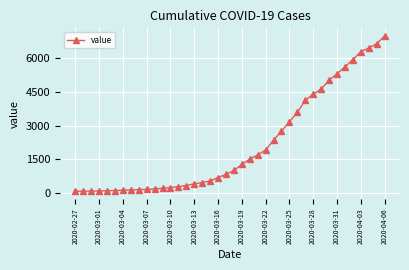

What is the maximum value shown in the chart?

7001